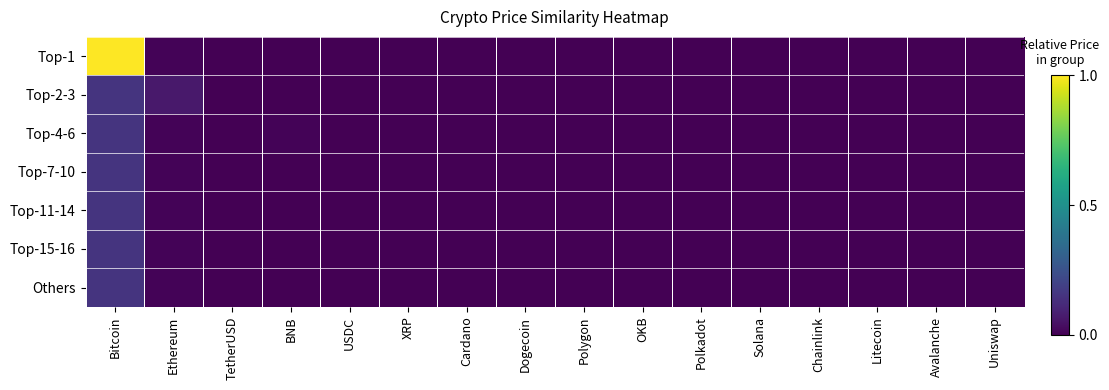

Which has a higher value, XRP or OKB?

OKB